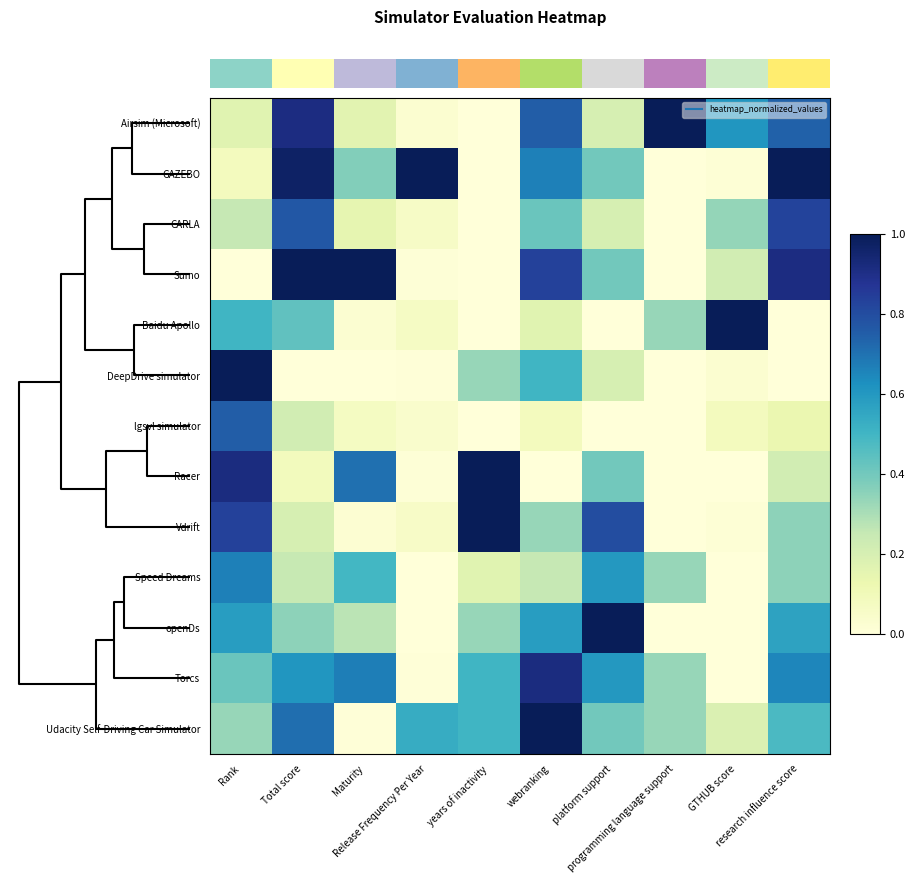

At which label does GAZEBO reach its peak?

Release Frequency Per Year